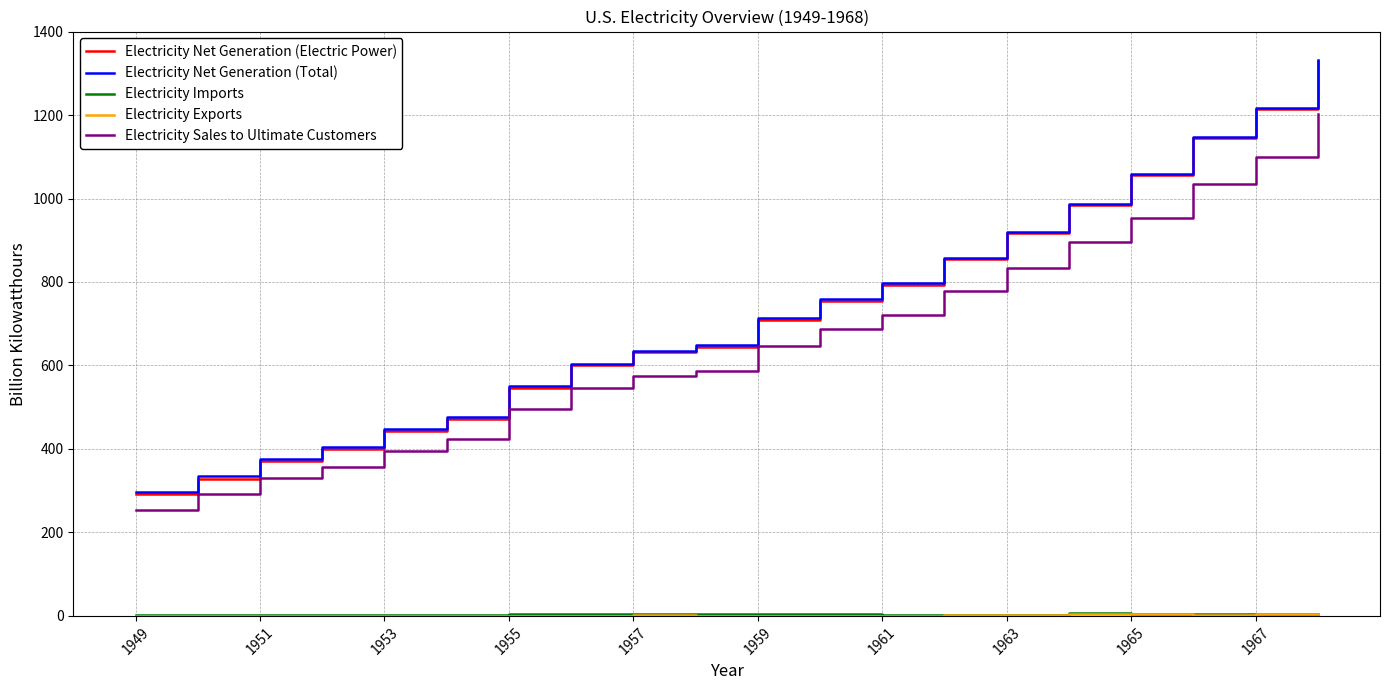

Which series has the largest range (max minus min)?

Electricity Net Generation (Electric Power)